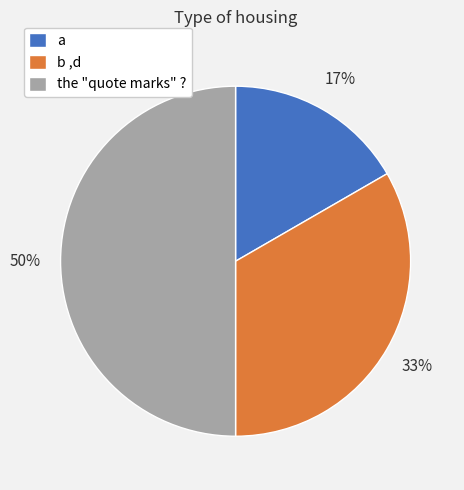

How many segments does this pie chart have?

3